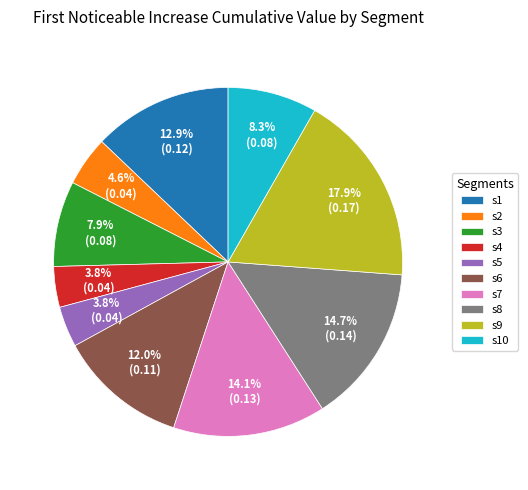

What is the largest slice in the pie chart?

s9